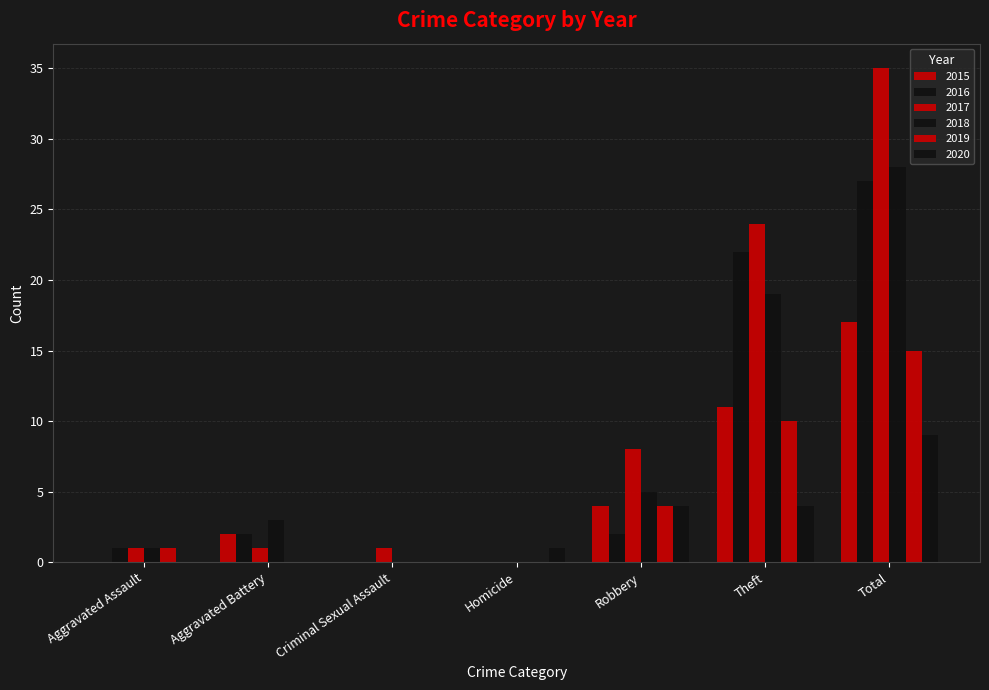

Which series has the largest range (max minus min)?

2017